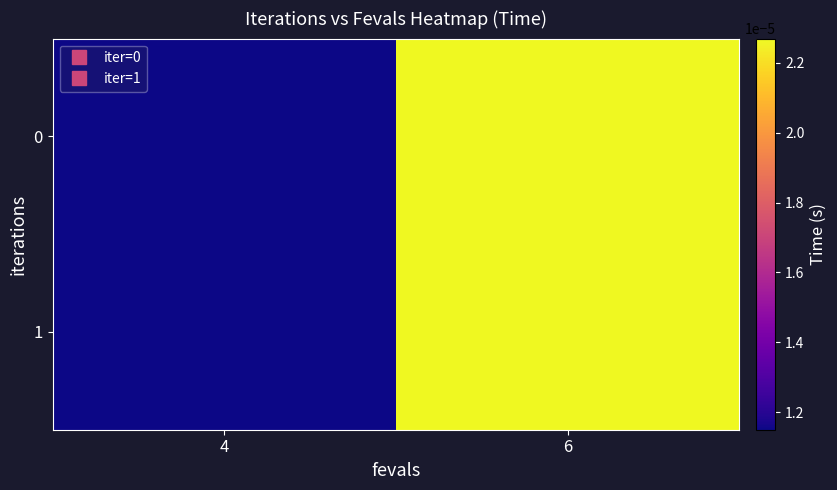

Which label corresponds to the smallest value in the chart?

4